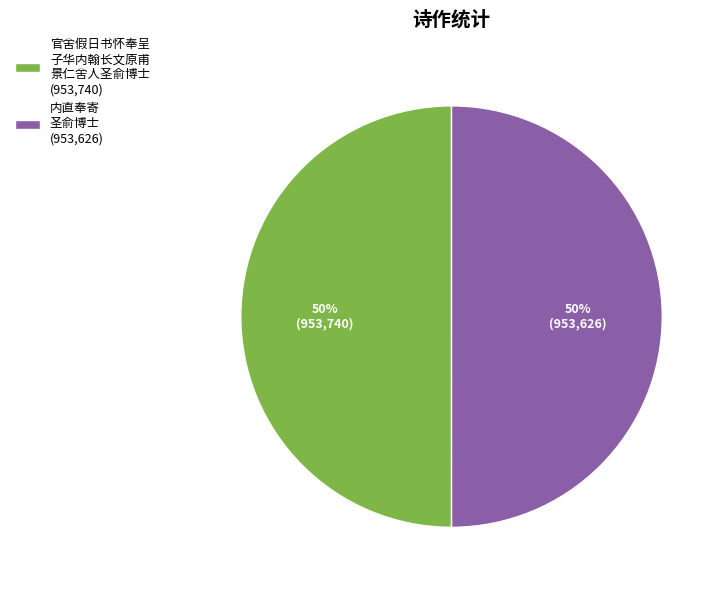

What is the ratio of the value at 官舍假日书怀奉呈 子华内翰长文原甫 景仁舍人圣俞博士 (953,740) to the value at 内直奉寄 圣俞博士 (953,626)?

1.0